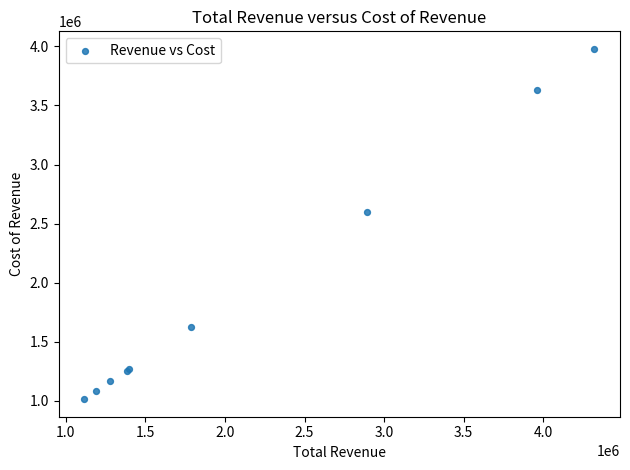

What Y value in the scatter plot is closest to 2496000?

2595800